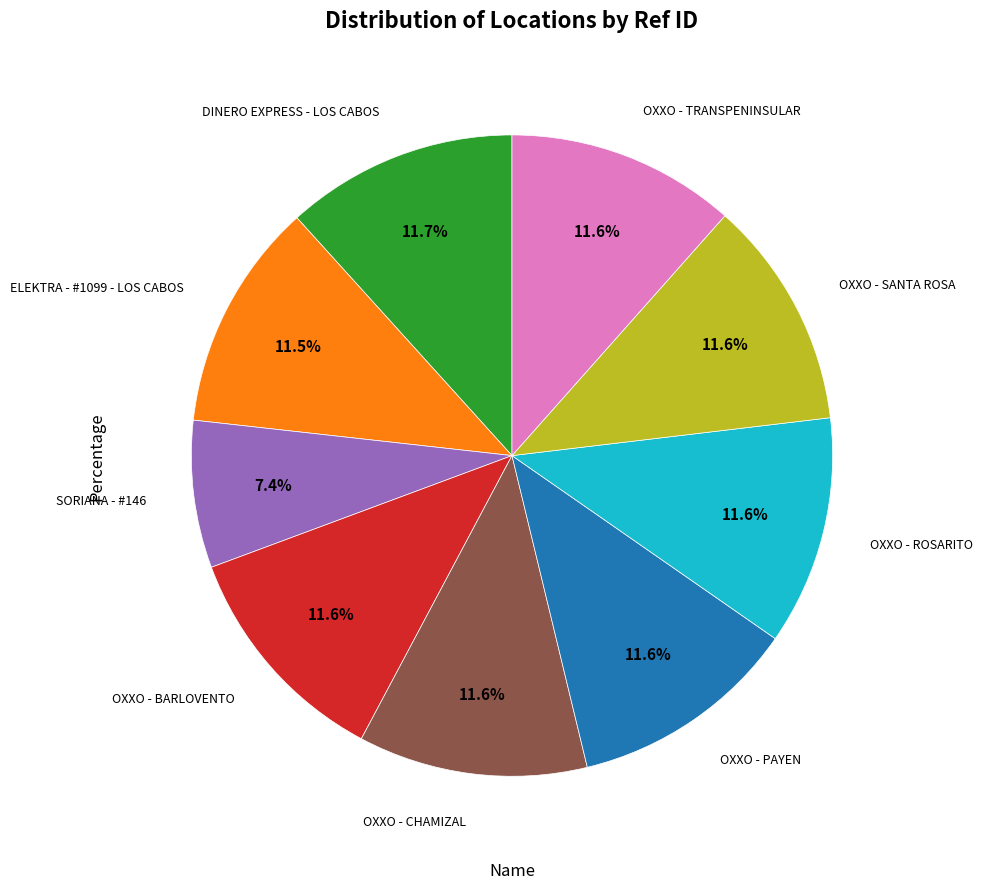

Does any single category account for the majority?

No